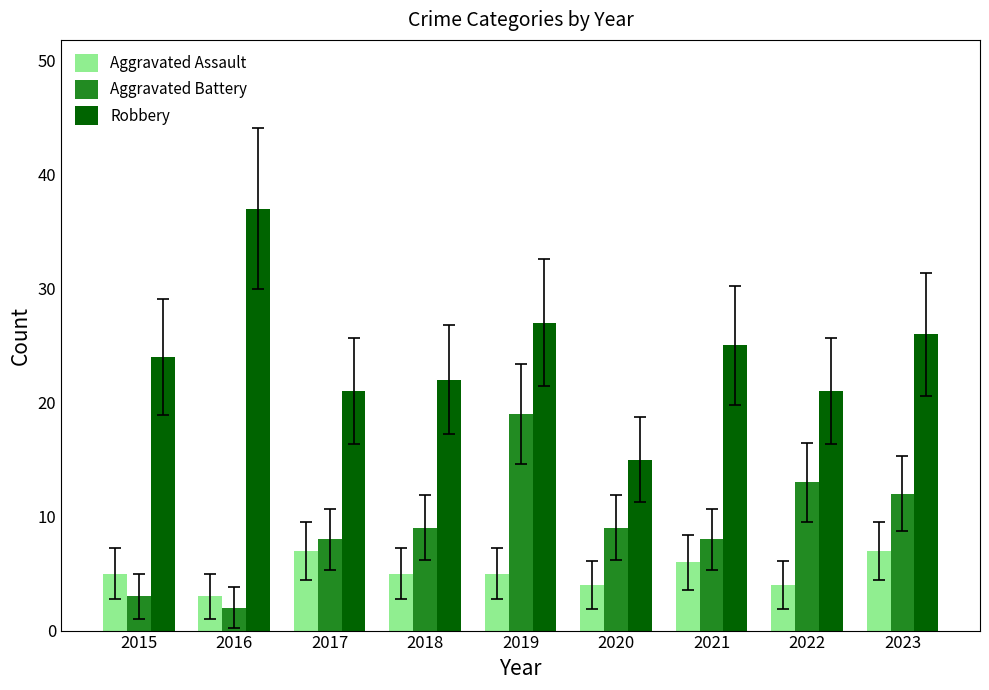

Reading right to left, list all the values displayed in this chart.

Aggravated Assault: 7	4	6	4	5	5	7	3	5
Aggravated Battery: 12	13	8	9	19	9	8	2	3
Robbery: 26	21	25	15	27	22	21	37	24